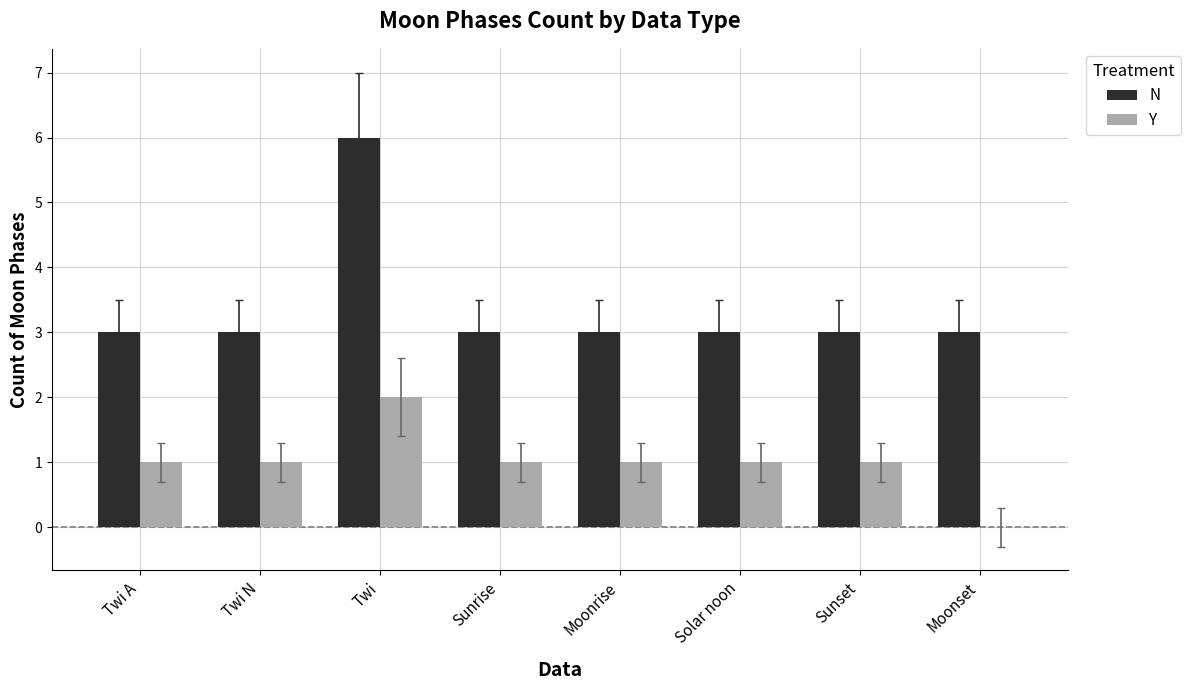

Is it true that N equals 3 at Twi A?

True